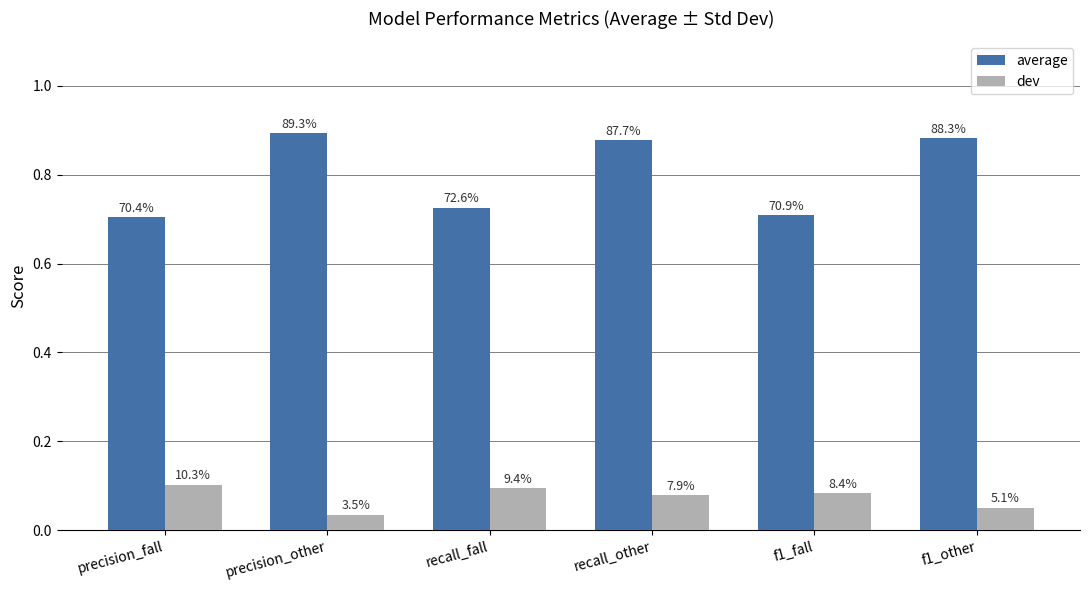

What are all the series names shown in the legend?

average, dev